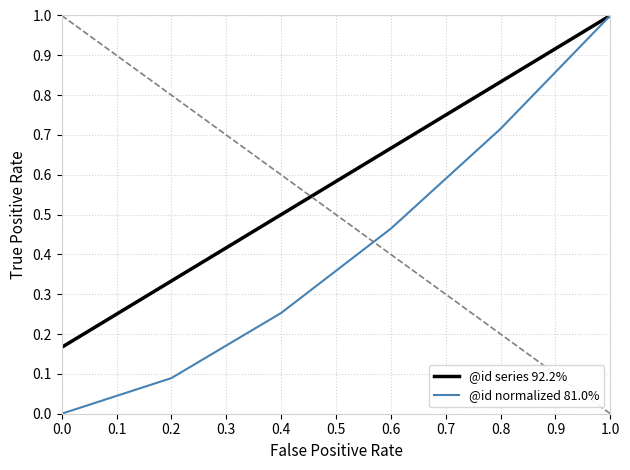

True or false: @id series 92.2% and @id normalized 81.0% intersect in this chart.

False